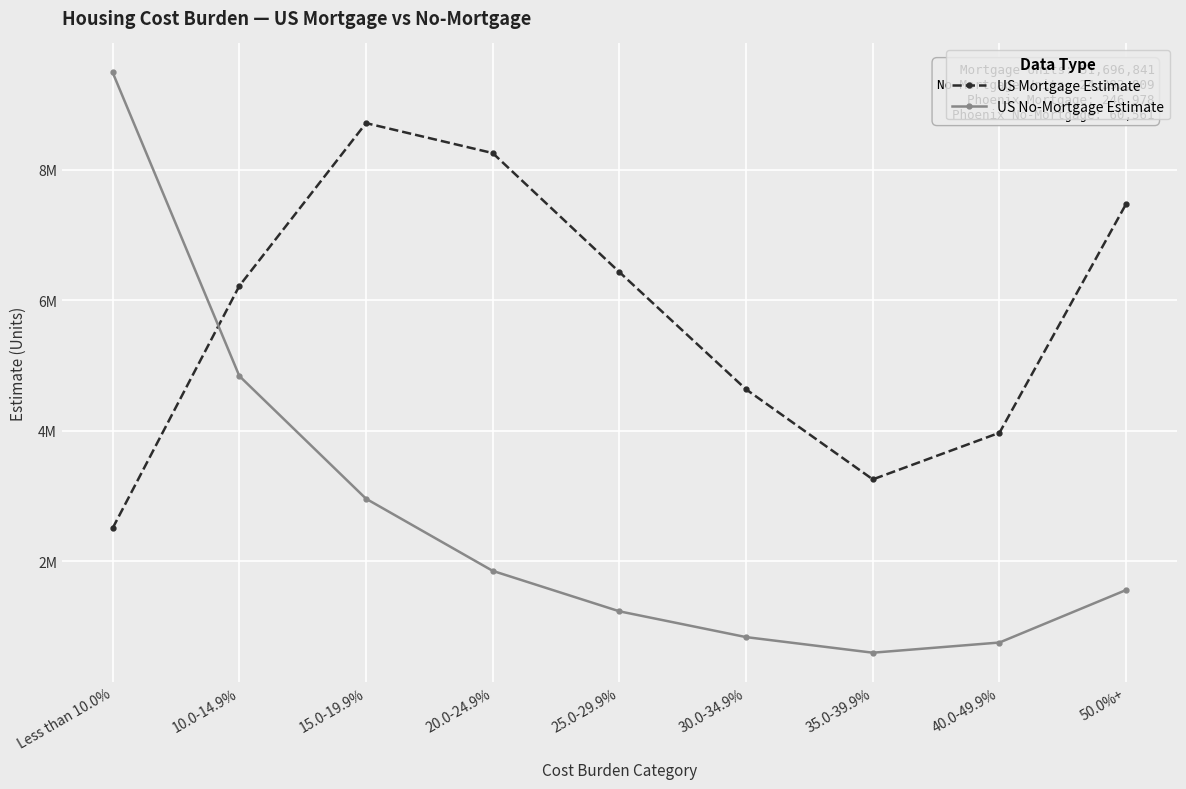

How many interior local valleys does the US Mortgage Estimate series have?

1